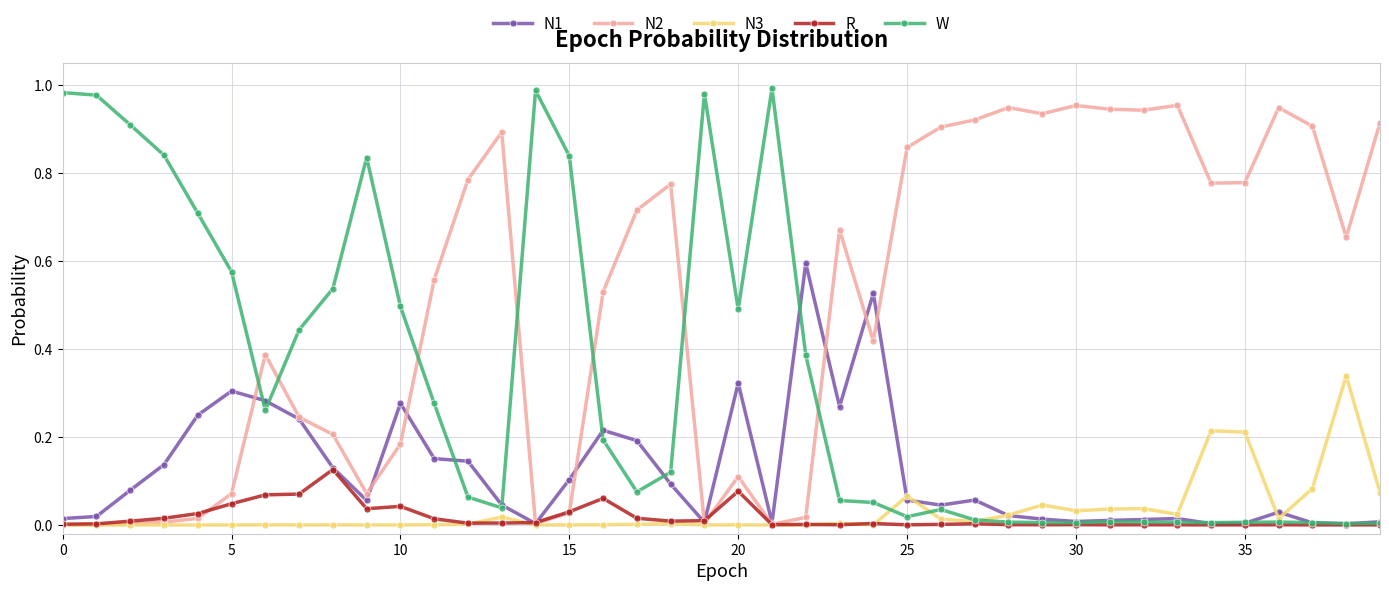

Which series has the largest total across all categories?

N2